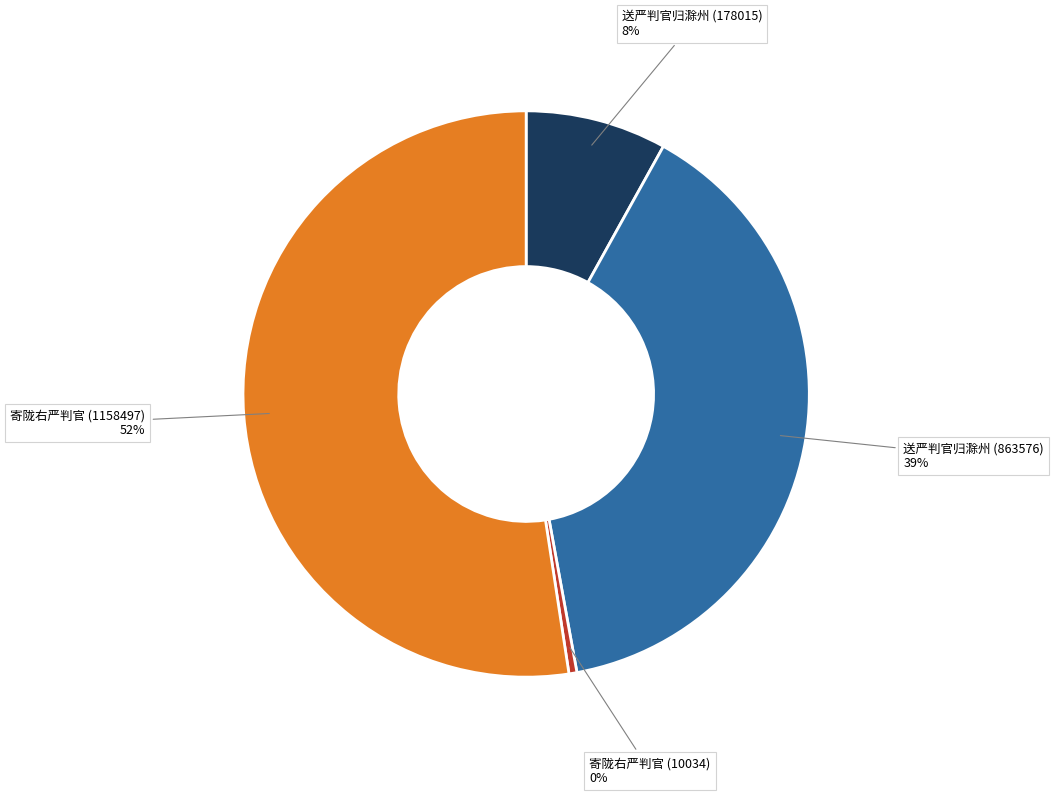

True or false: 送严判官归滁州 (178015) accounts for 8% of the total.

True